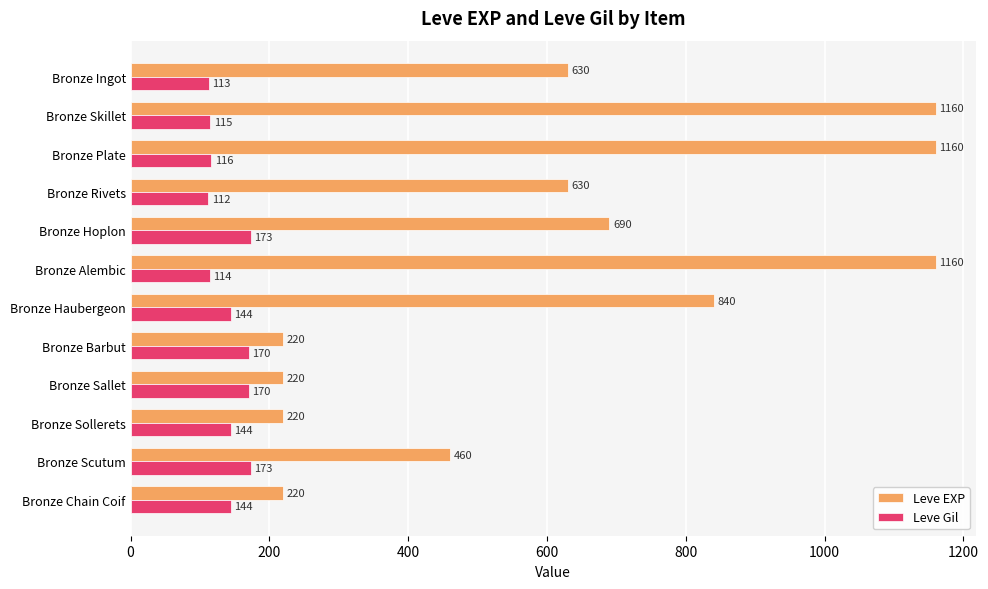

What is the greatest value displayed?

1160